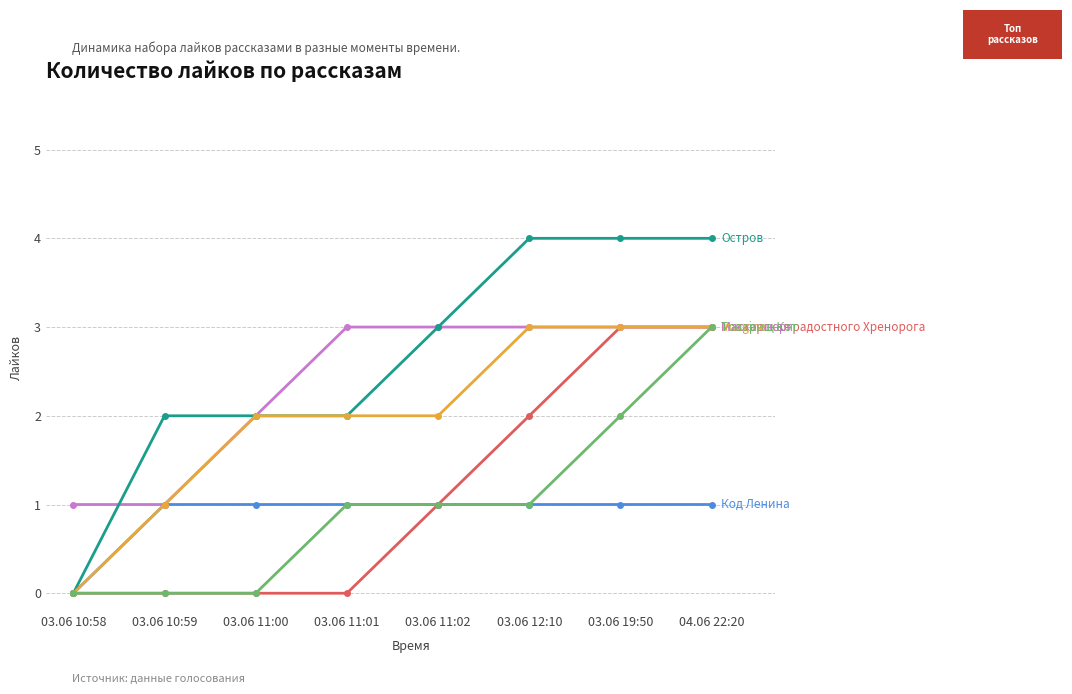

What is the greatest value displayed?

4